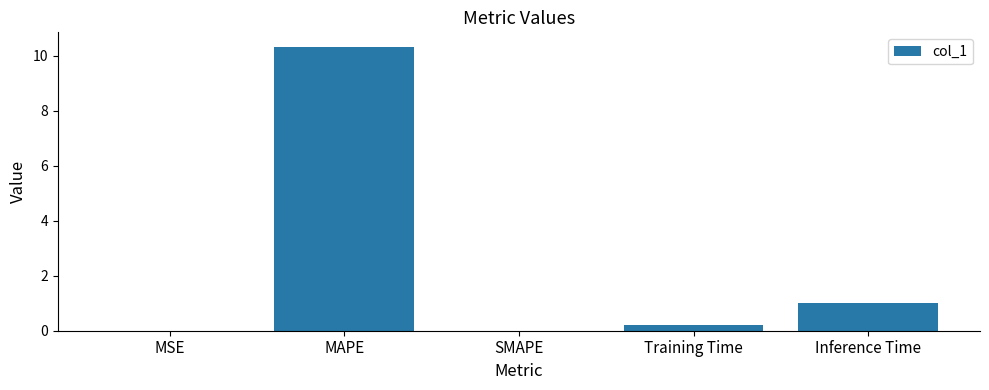

What is the sum of all values?

11.5